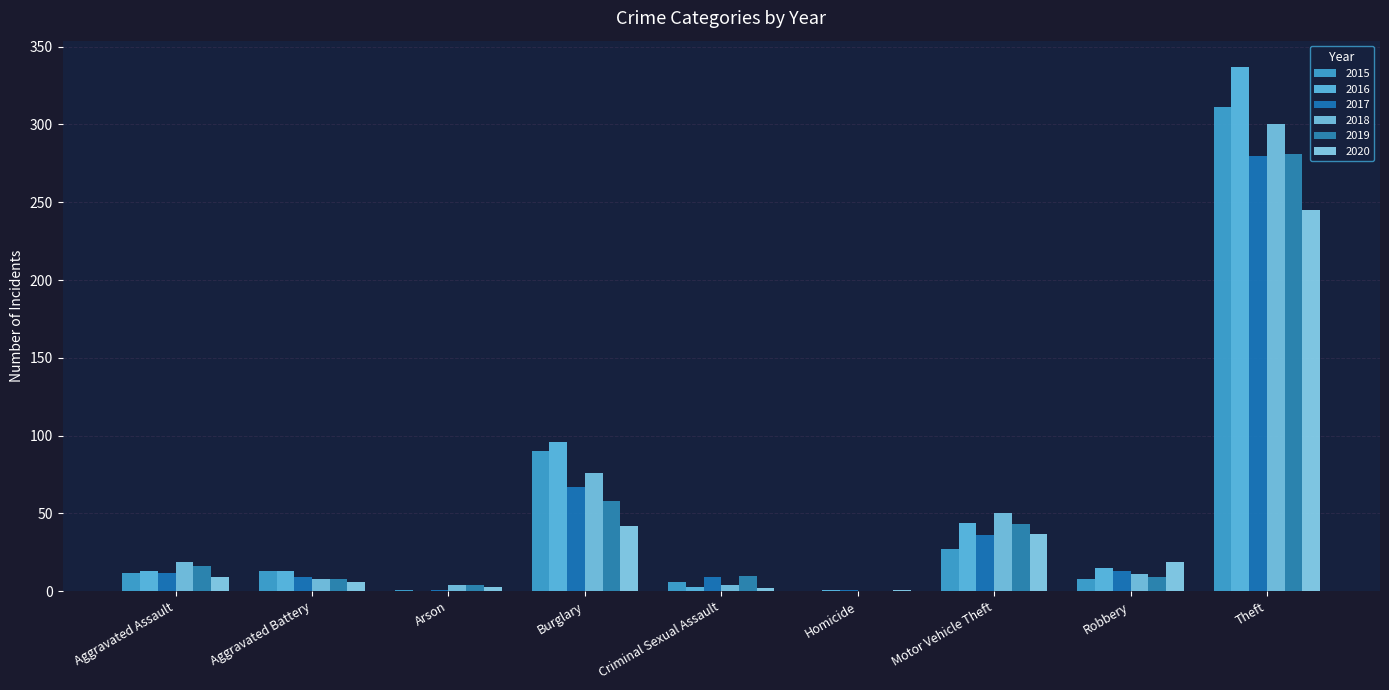

Are the bars horizontal?

No